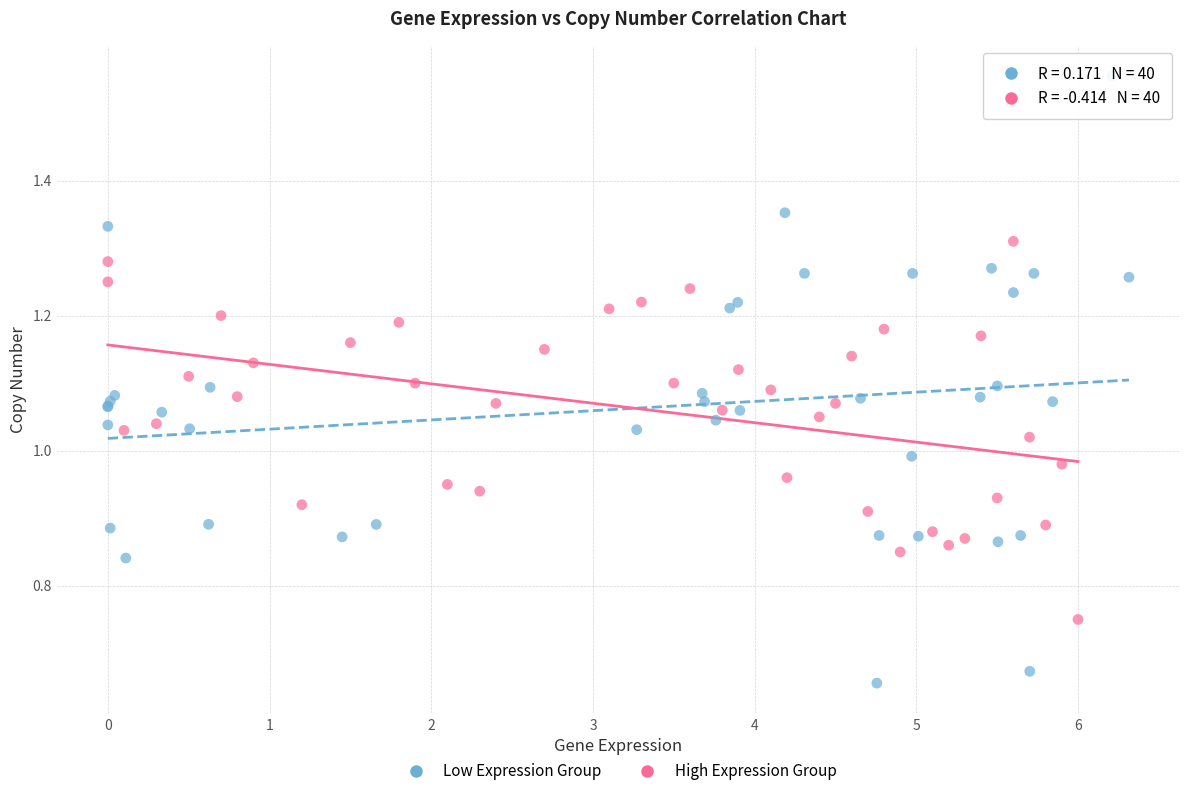

Which series reaches the minimum Y coordinate?

Low Expression Group